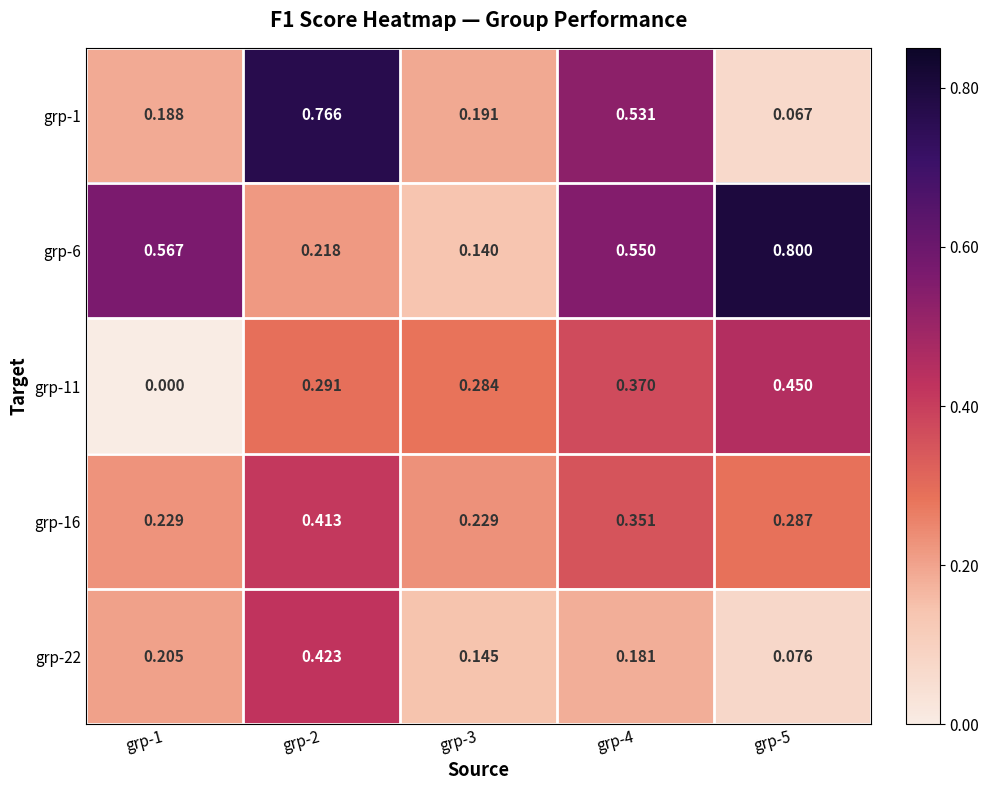

Which series changed the most between grp-2 and grp-5?

grp-1